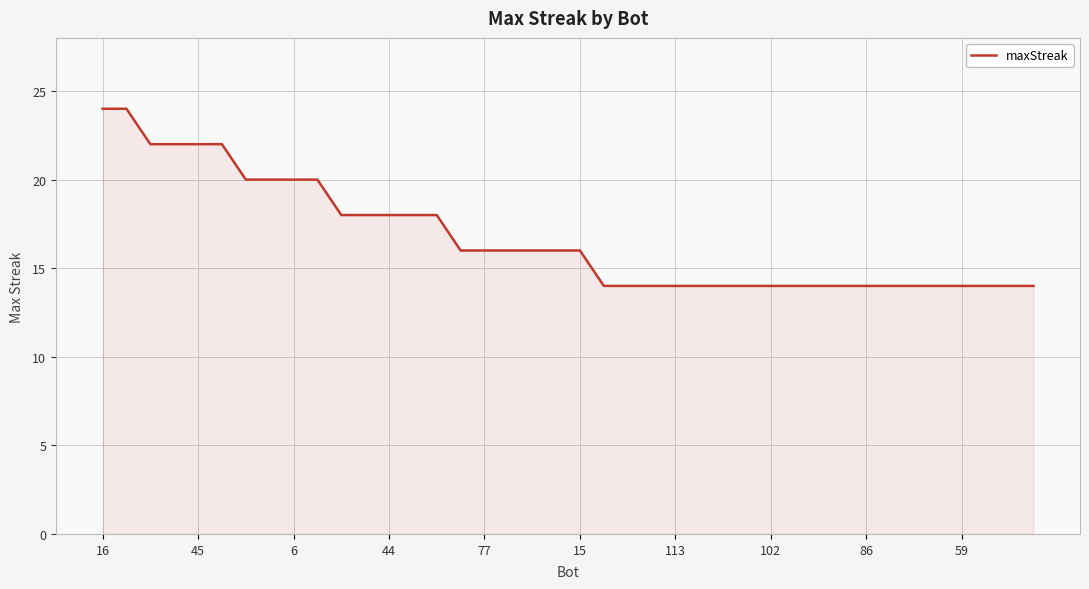

What is the minimum value shown in the chart?

14